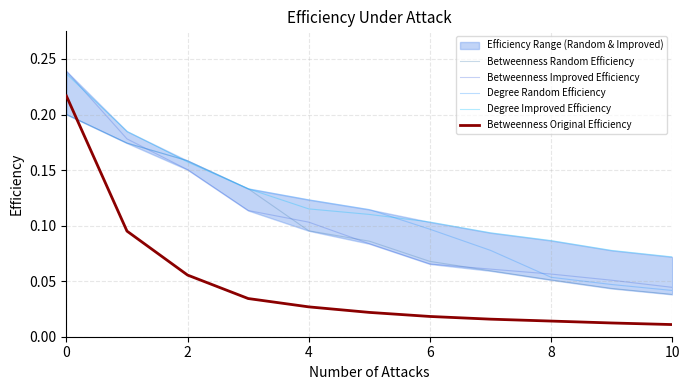

True or false: Betweenness Random Efficiency and Degree Random Efficiency cross at least once.

False